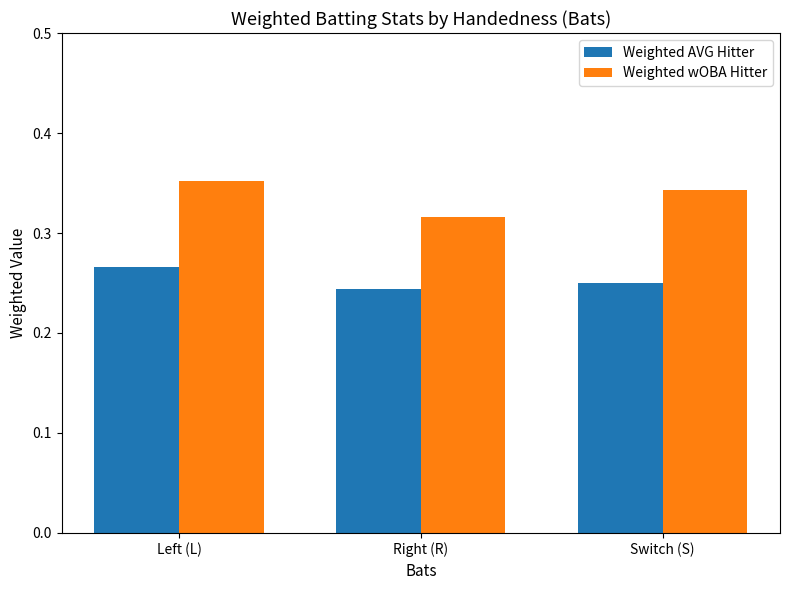

Which category has the highest value in the Weighted AVG Hitter series?

Left (L)